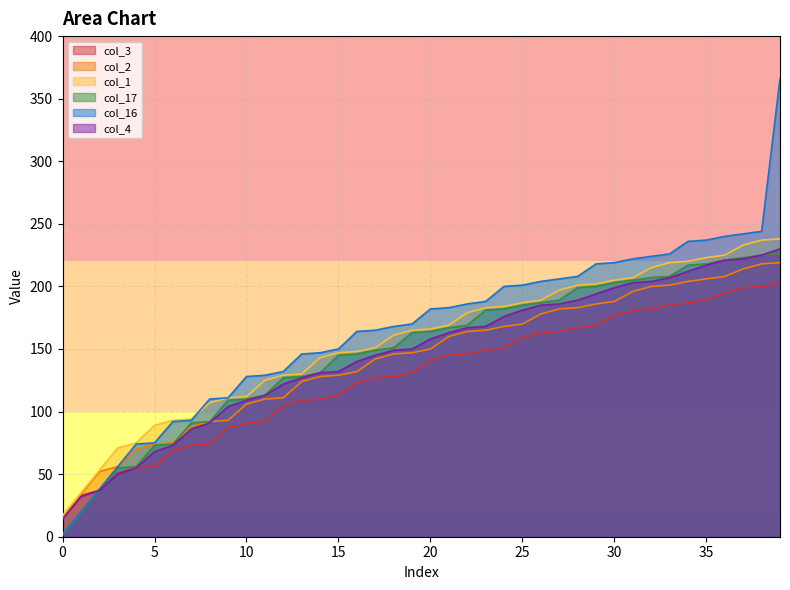

What is the sum of the col_3 values at 7 and 32?

255